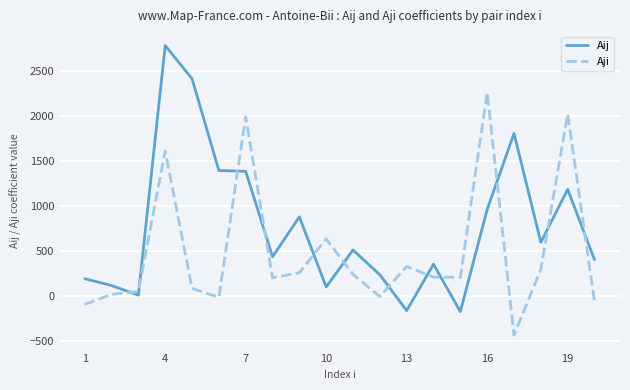

True or false: Aij and Aji cross at least once.

True